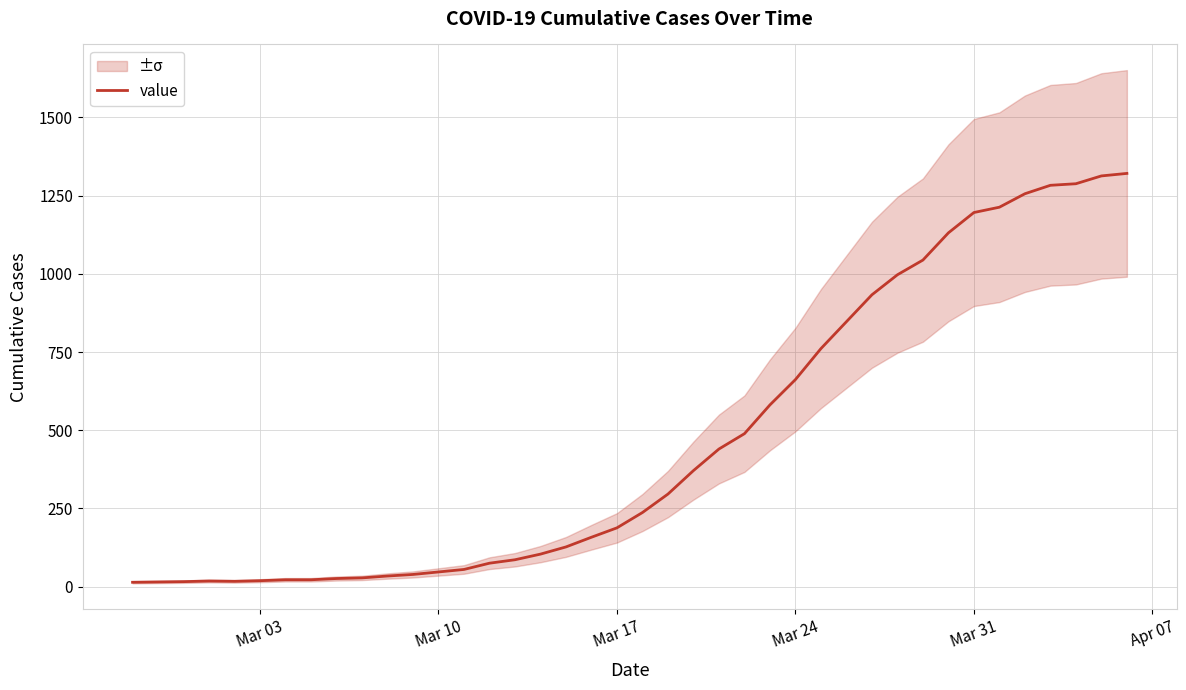

What is the value of the 21st point from the left?

237